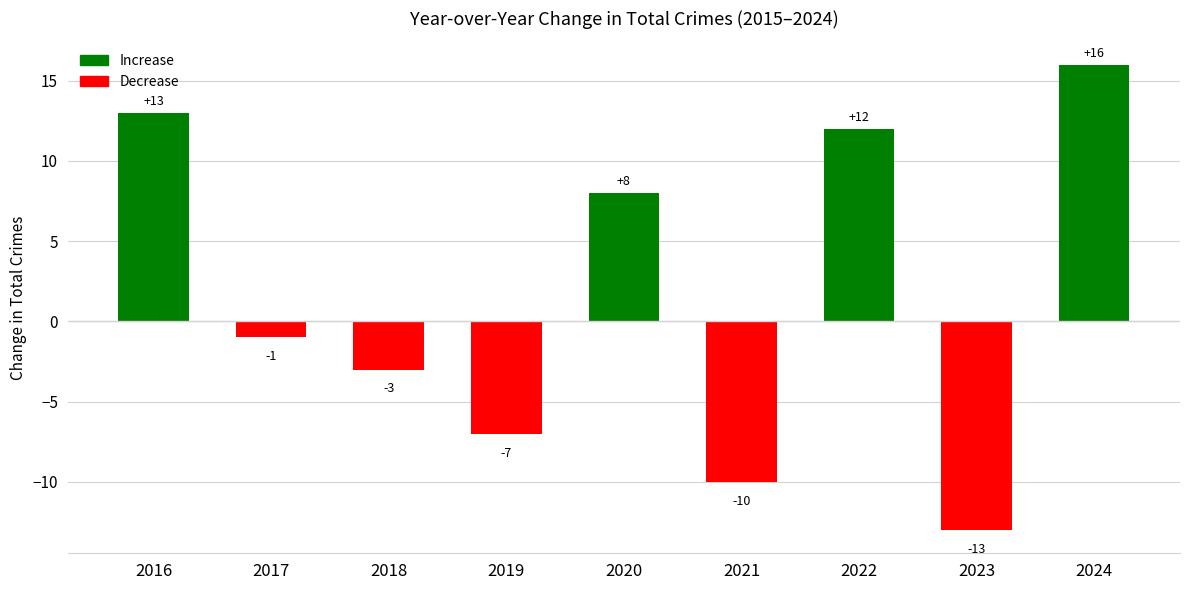

What is the sum of all values?

15